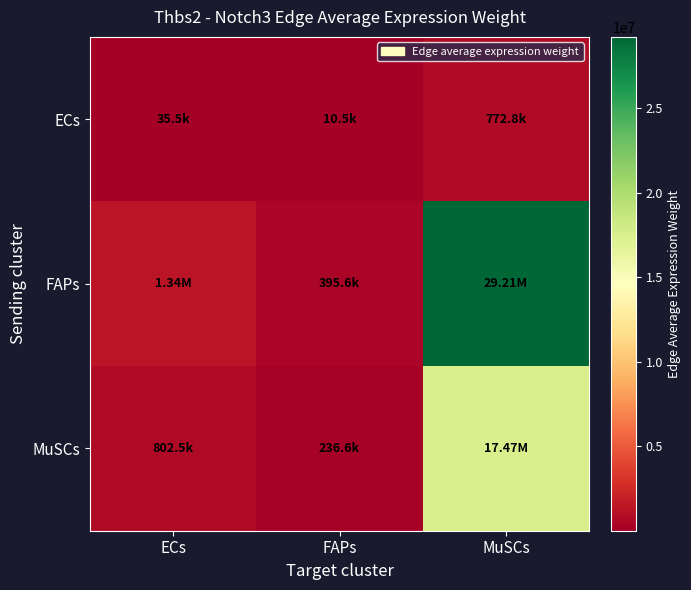

How many data points does each series have?

3